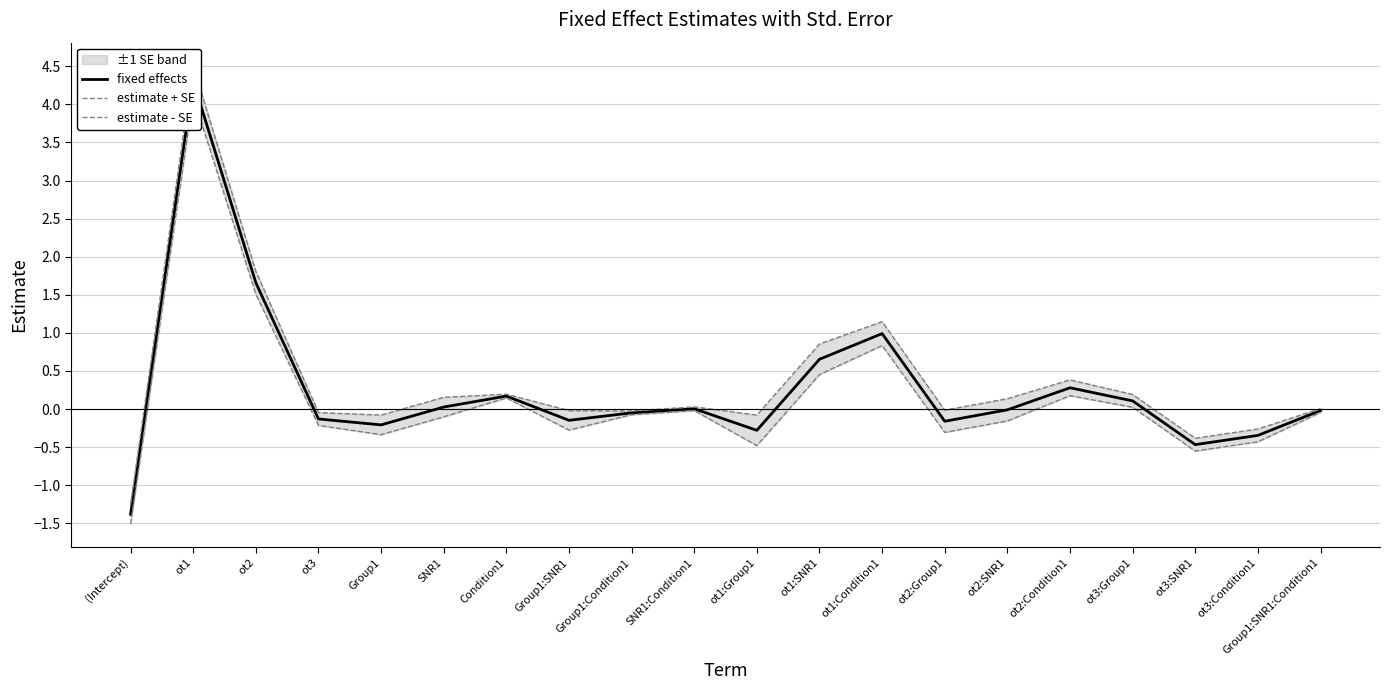

Between ot2 and Condition1, which series saw the biggest shift?

estimate + SE